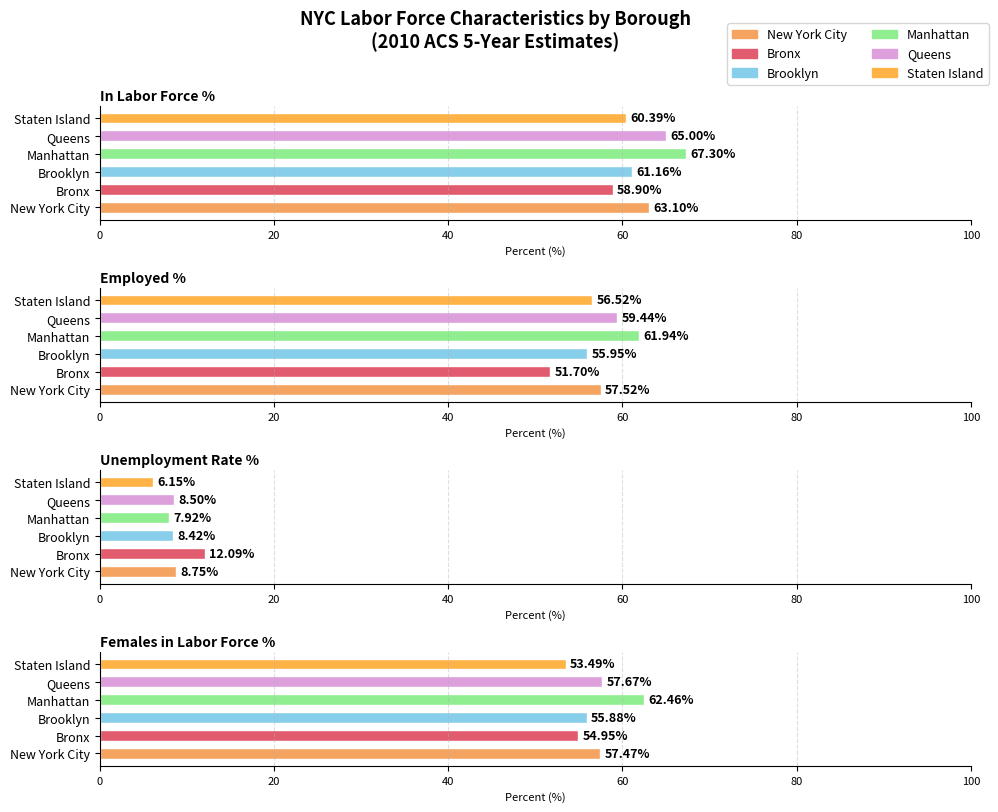

What is the difference between the highest and lowest values at Unemployment Rate %?

5.9